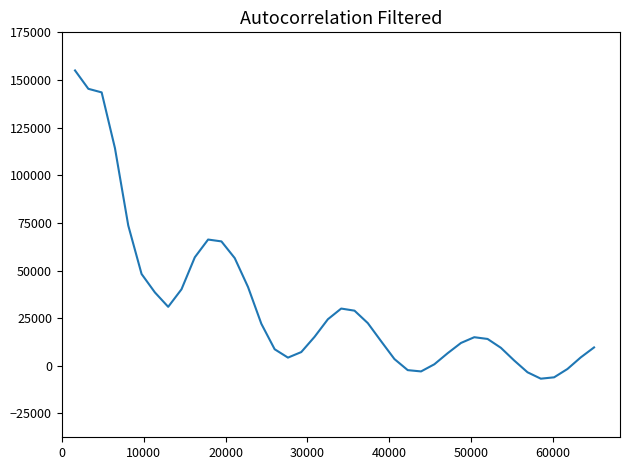

How many interior local peaks (higher than both neighbors) does the data have?

3